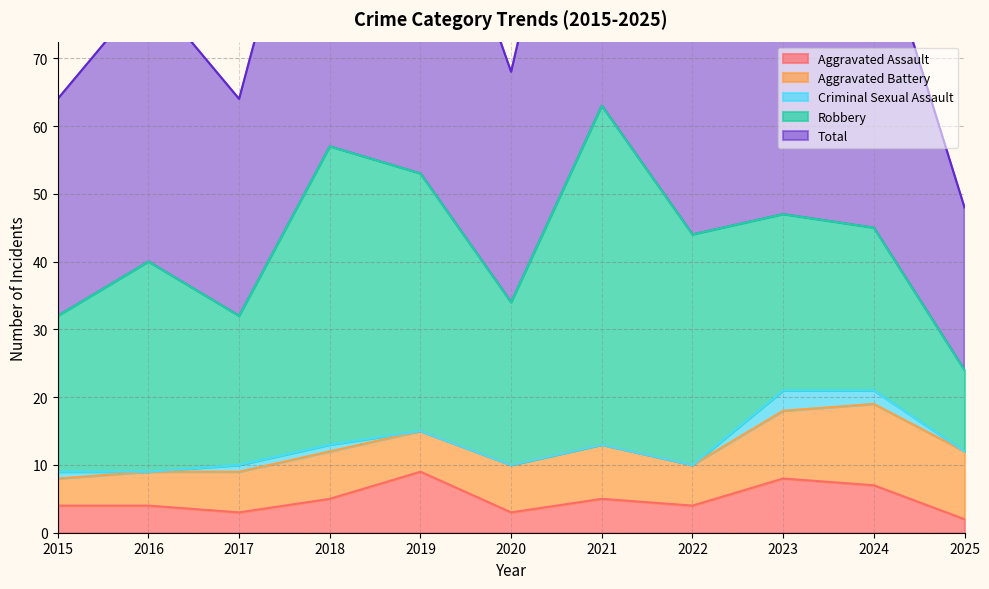

Between 2022 and 2025, which is larger?

2022